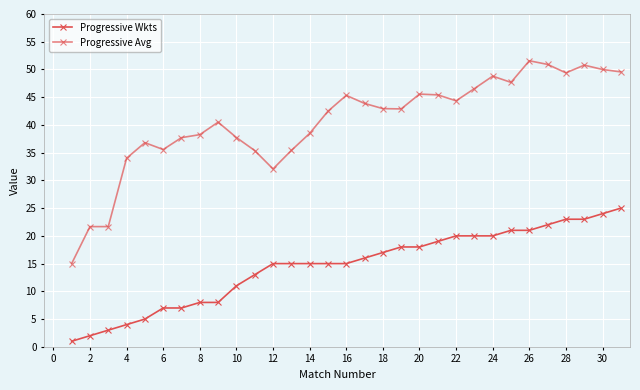

How many interior local valleys does the Progressive Avg series have?

6